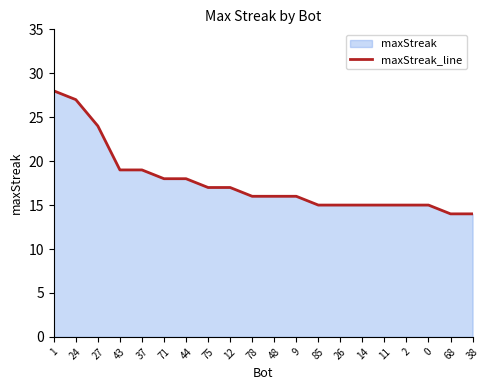

What is the label of the 14th point from the right?

44